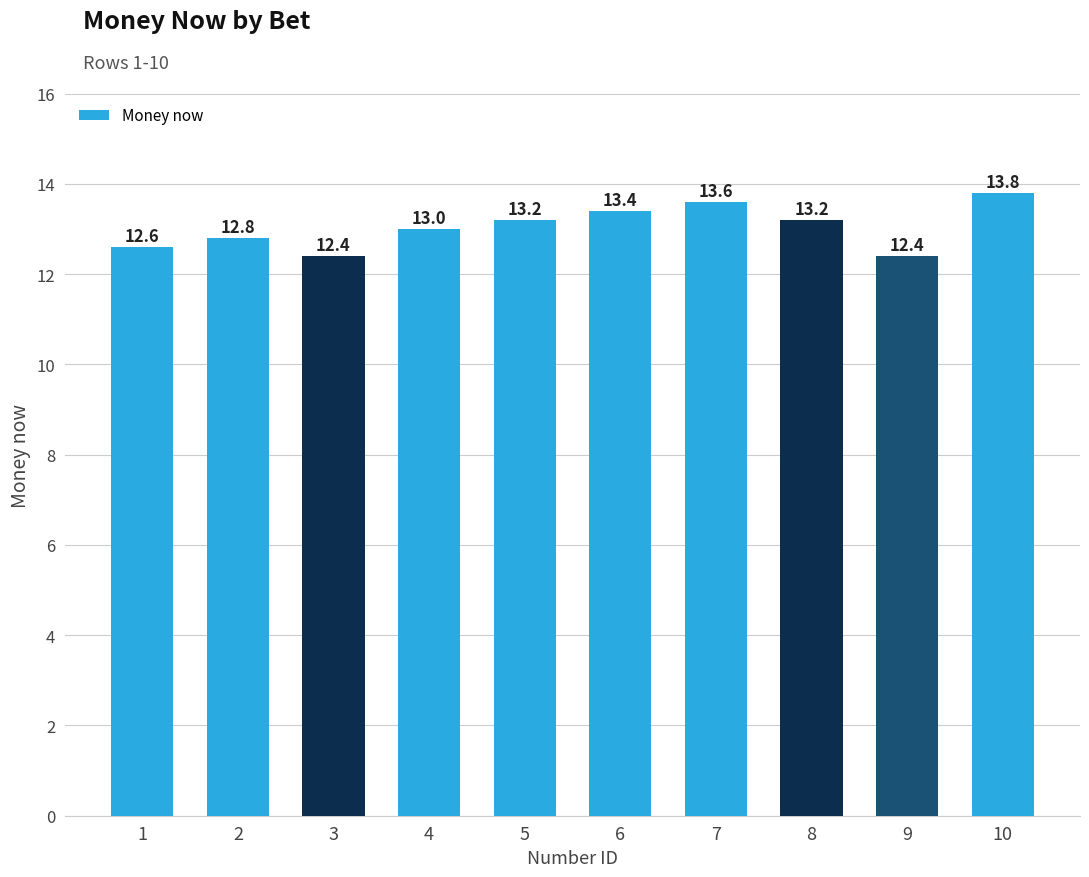

What is the change in value from 7 to 10?

+0.2